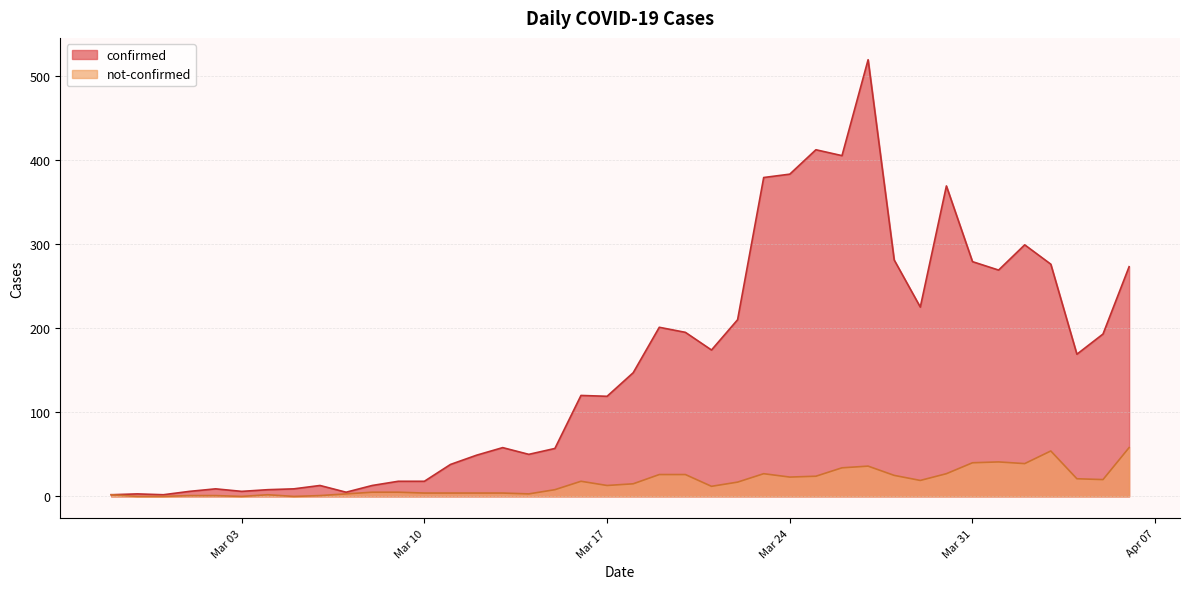

Which label corresponds to the smallest value in the chart?

2020-02-28